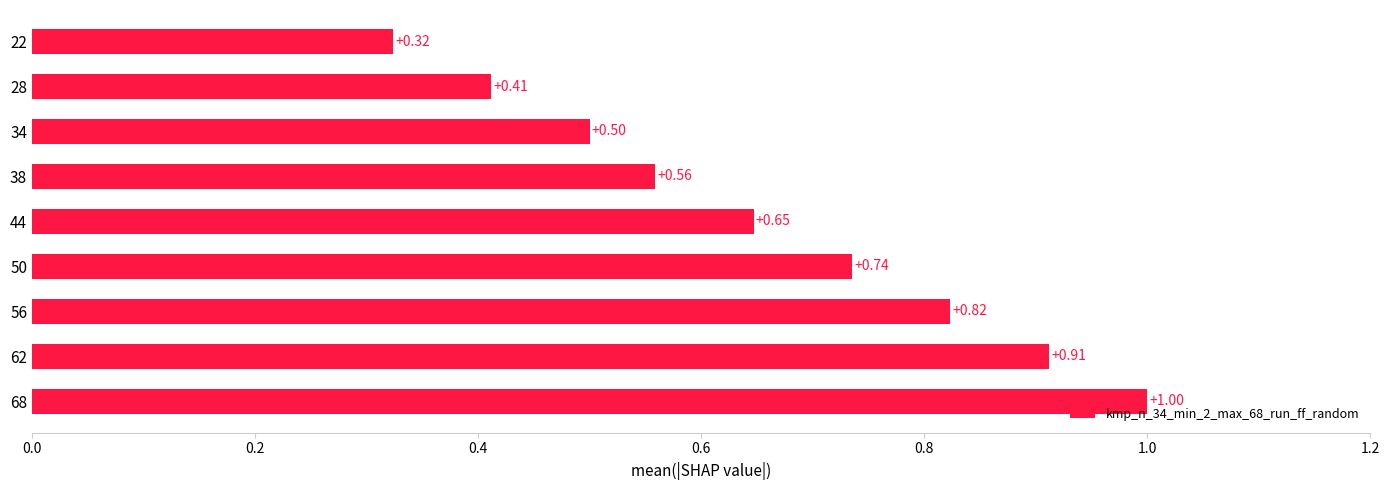

Count the values in the range 0 to 1.

9